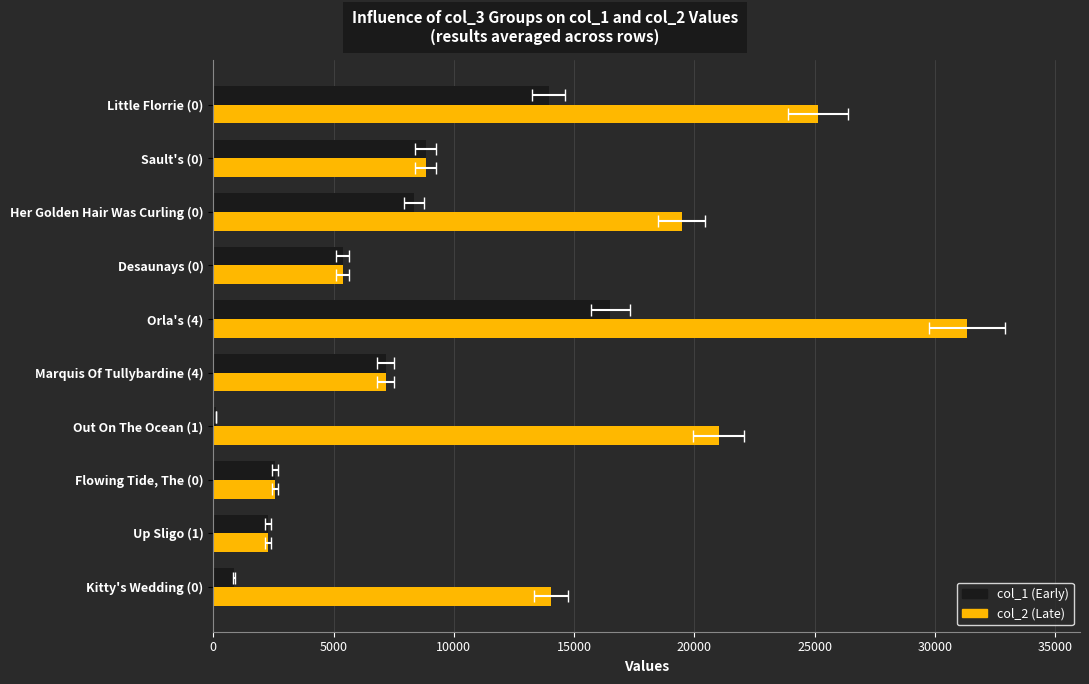

The col_1 (Early) series shows 28 at Out On The Ocean (1). True or false?

False